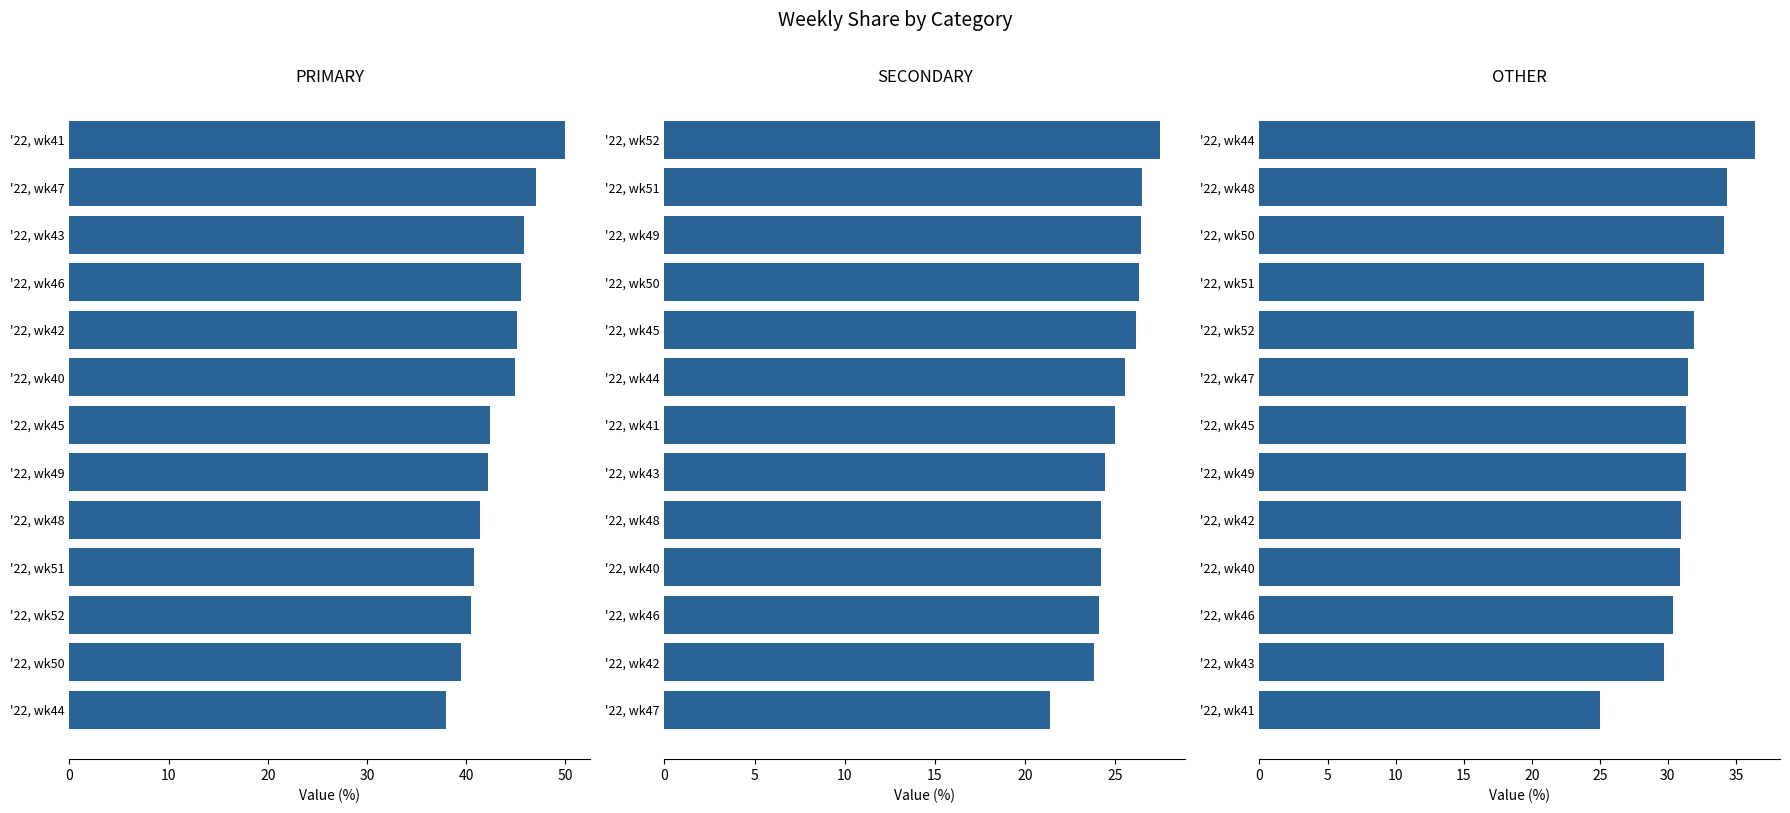

Is the value of PRIMARY at 0 greater than the value of OTHER at 20?

Yes